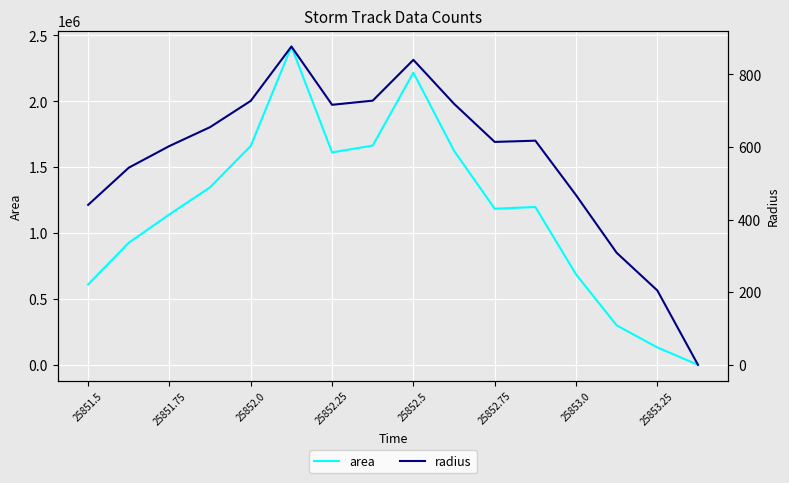

In radius, how many points are higher than both neighbors (excluding endpoints)?

3